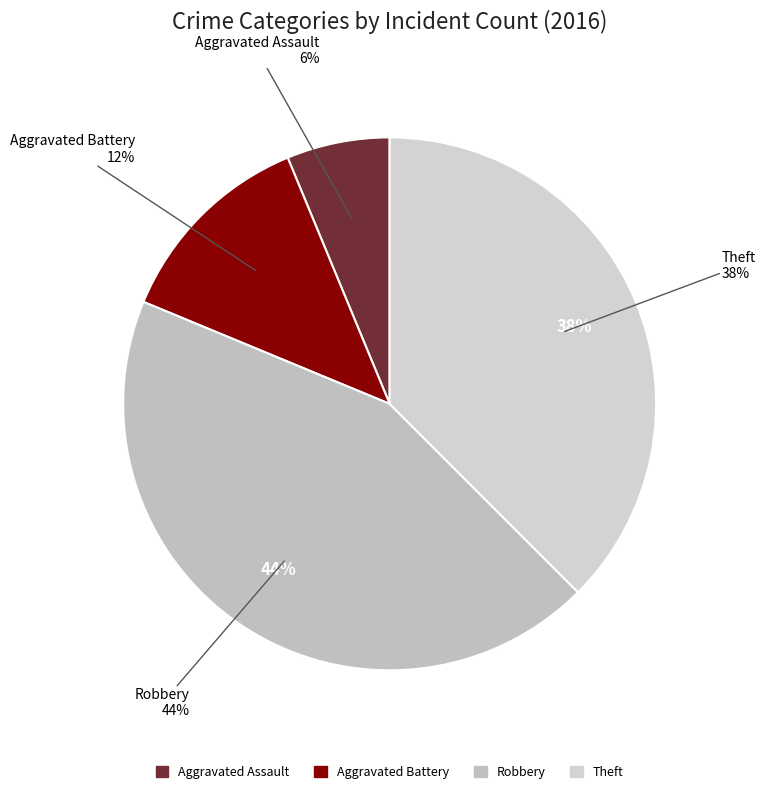

True or false: Aggravated Assault accounts for 6% of the total.

True